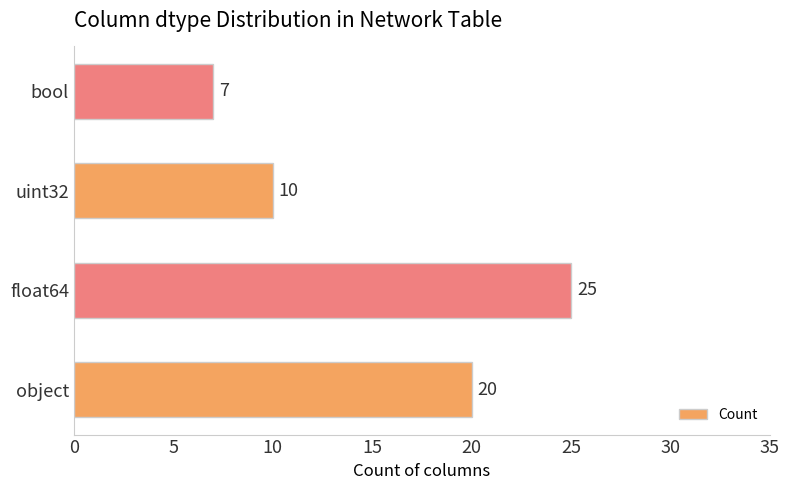

Rank the categories by value from highest to lowest.

float64, object, uint32, bool